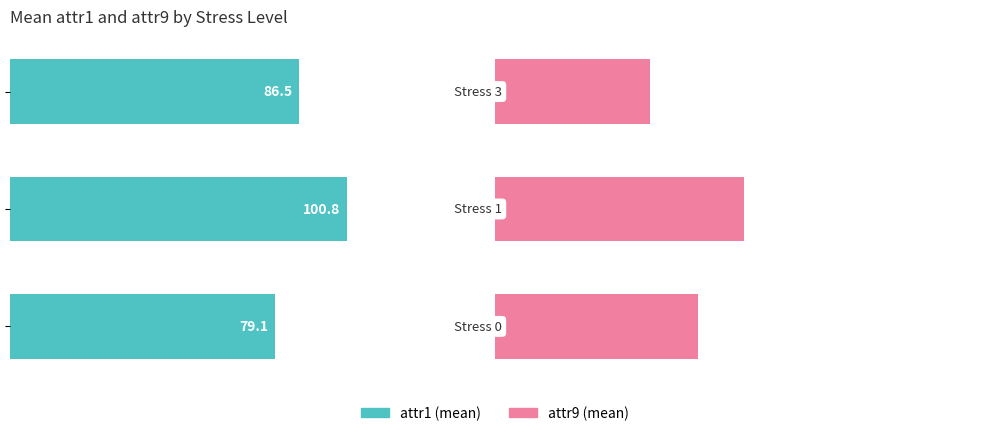

What is the minimum value shown in the chart?

46.3